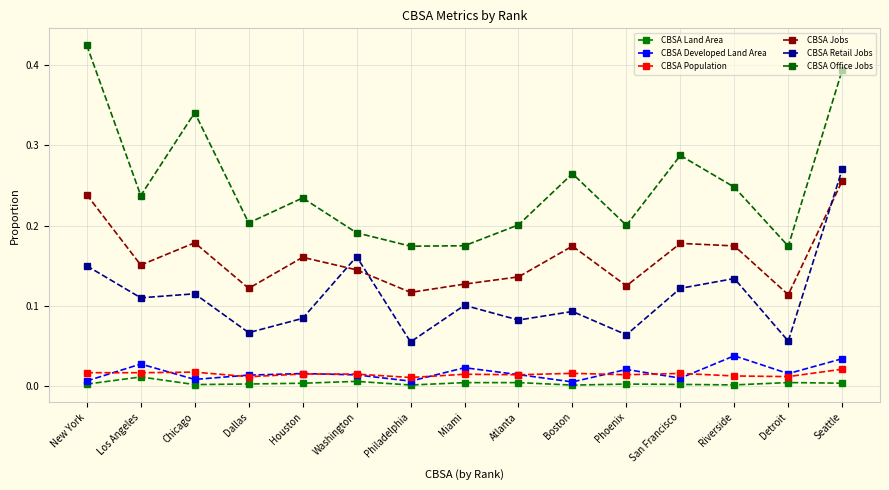

True or false: CBSA Retail Jobs and CBSA Land Area intersect in this chart.

False